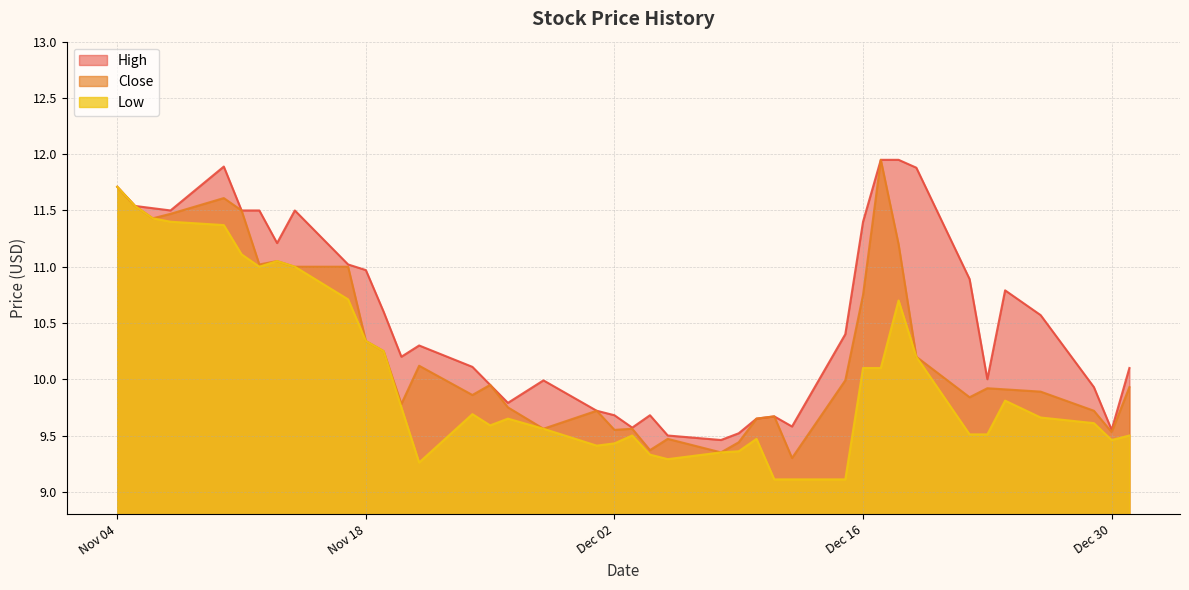

True or false: High has more than 0 points higher than both neighbors.

True